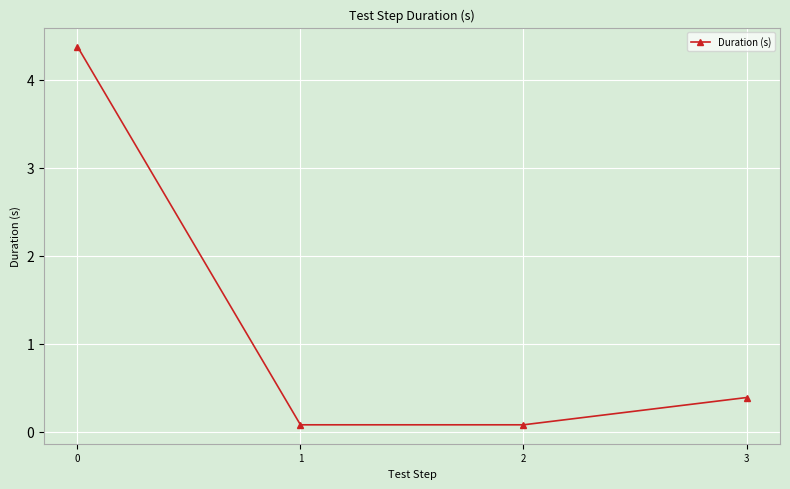

What is the value of the 2nd point from the left?

0.1